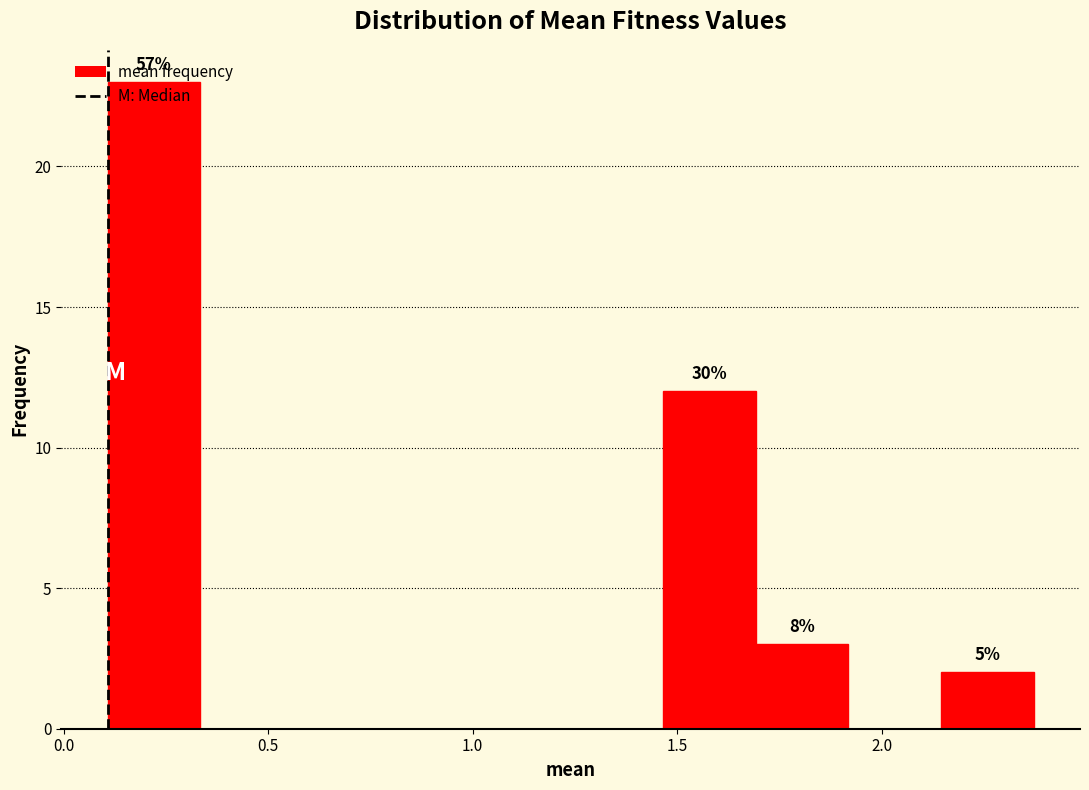

Over which range of the x-axis is the bar tallest?

0.10 to 0.35